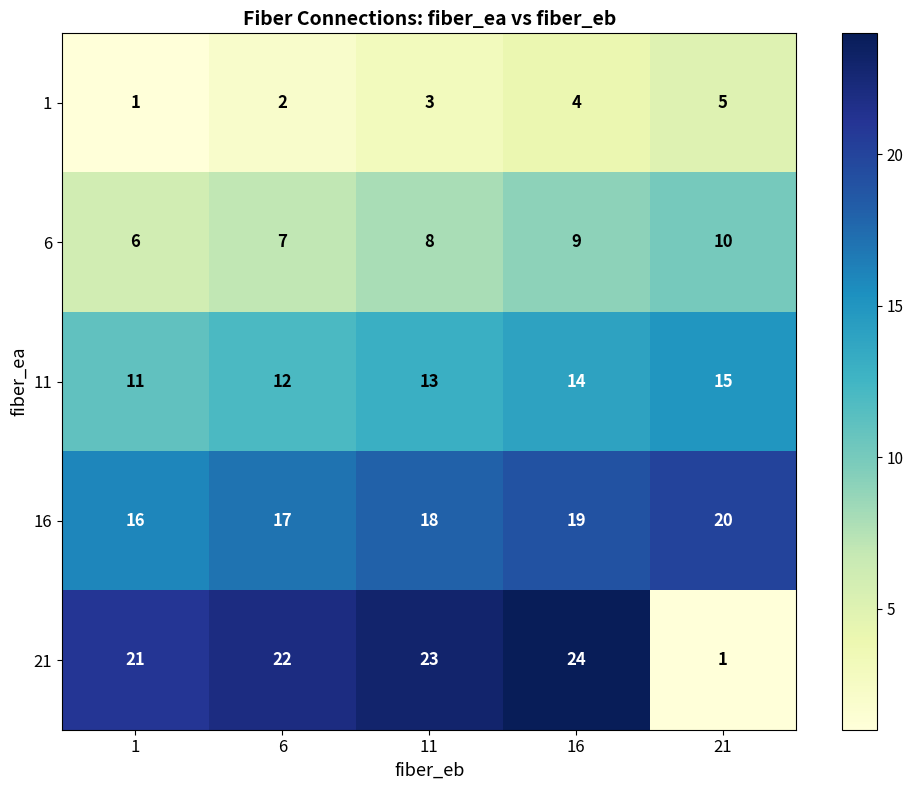

Which series has the widest spread of values?

21